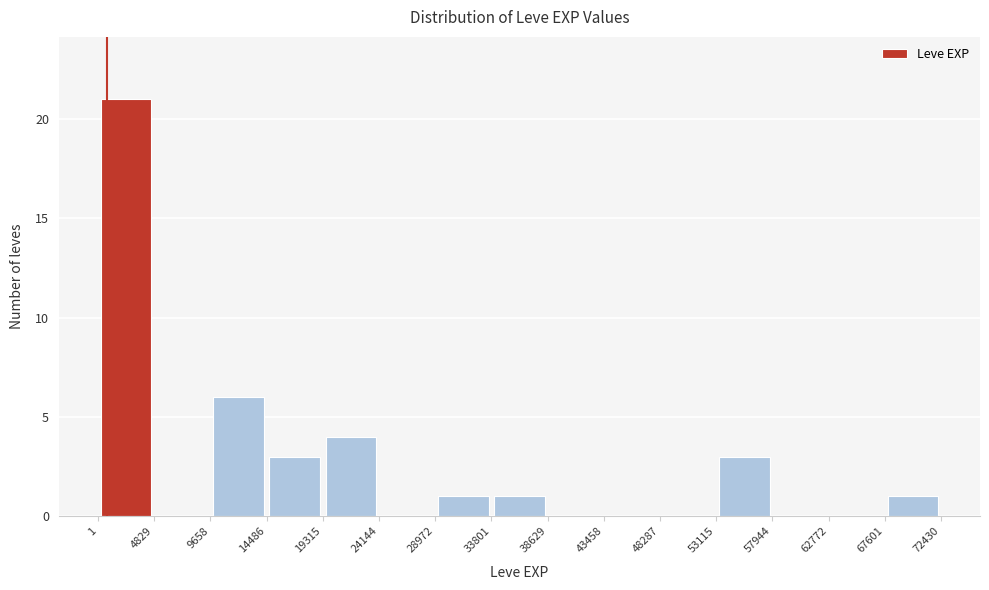

How tall is the bar that spans 53115 to 57944 on the x-axis? The values are not printed on the chart, so give them approximately, as read against the axis.

3